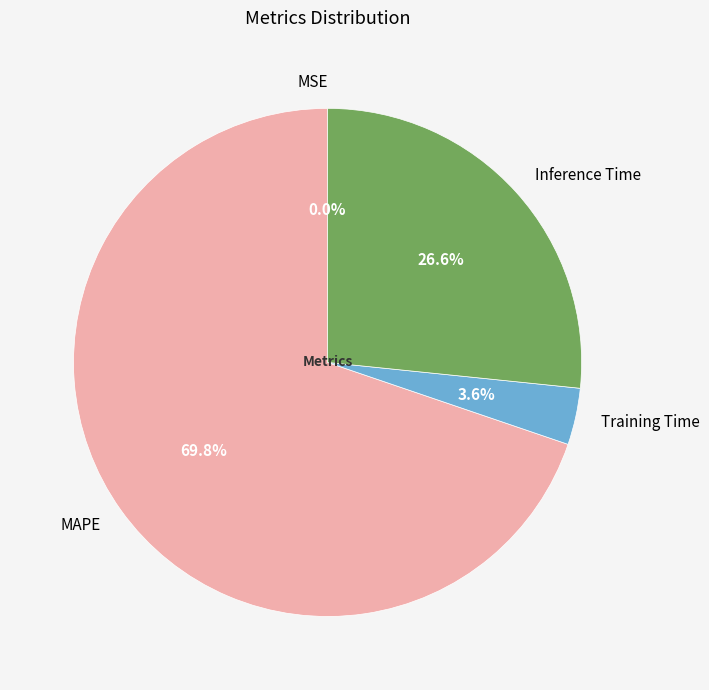

What is the largest slice in the pie chart?

MAPE